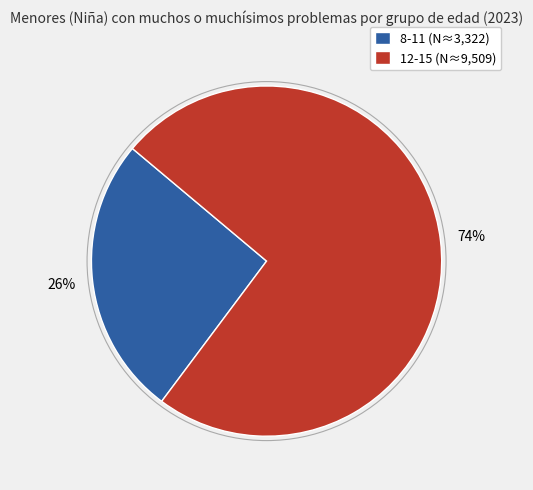

Between 8-11 (N≈3,322) and 12-15 (N≈9,509), which is larger?

12-15 (N≈9,509)